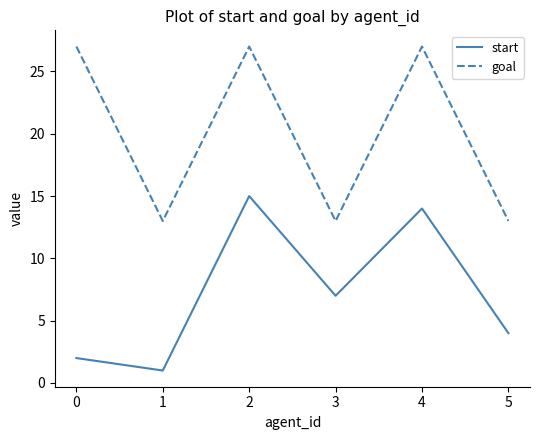

Reading right to left, what are all the values shown in this chart?

start: 4	14	7	15	1	2
goal: 13	27	13	27	13	27